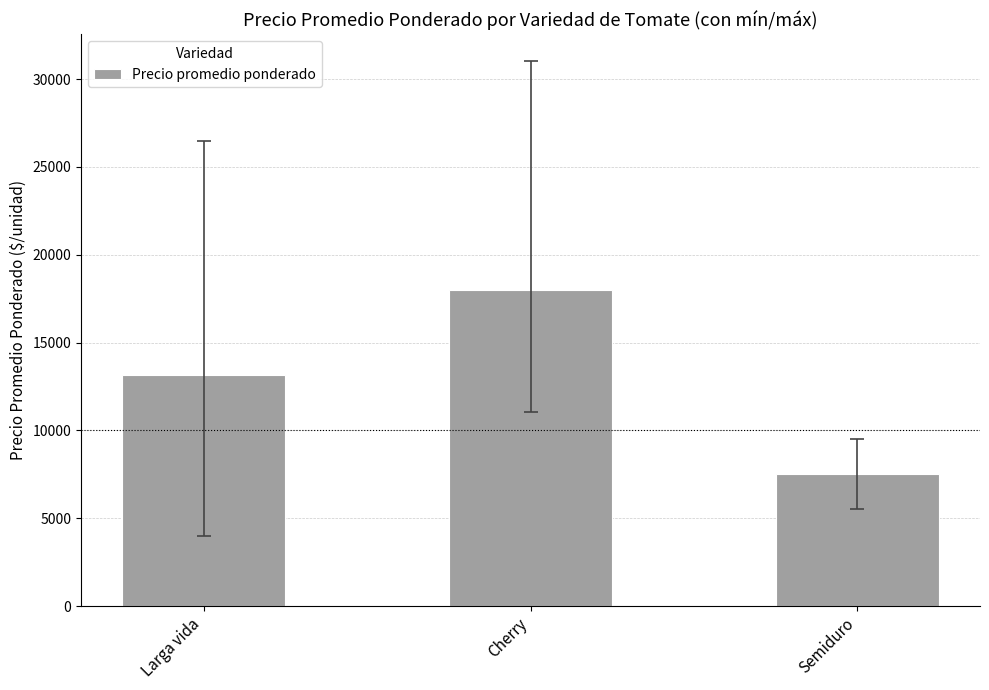

What is the change in value from Cherry to Semiduro?

-10509.4